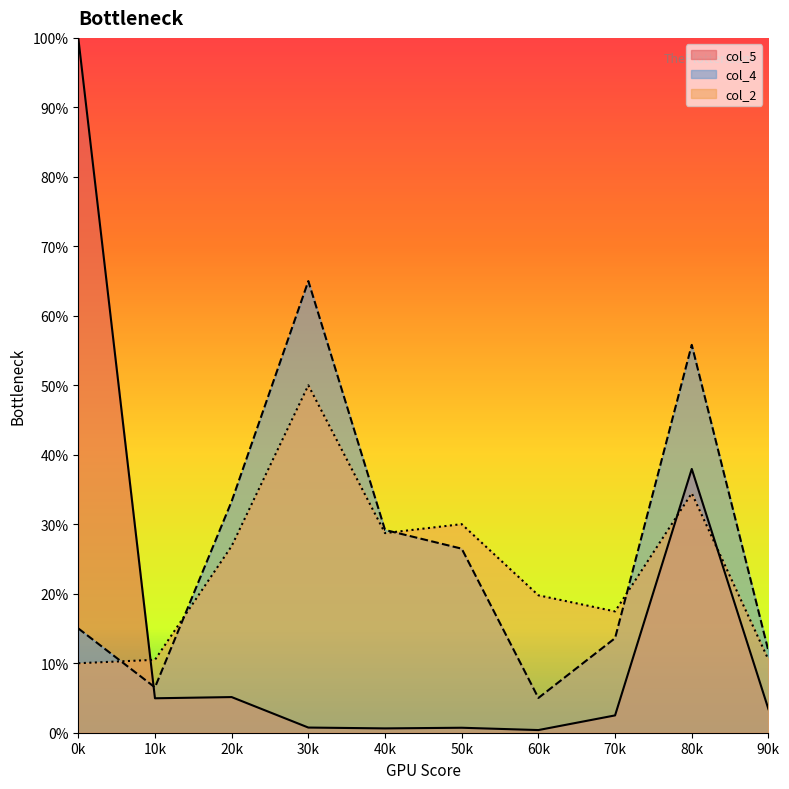

Which series changed the most between 80k and 90k?

col_4